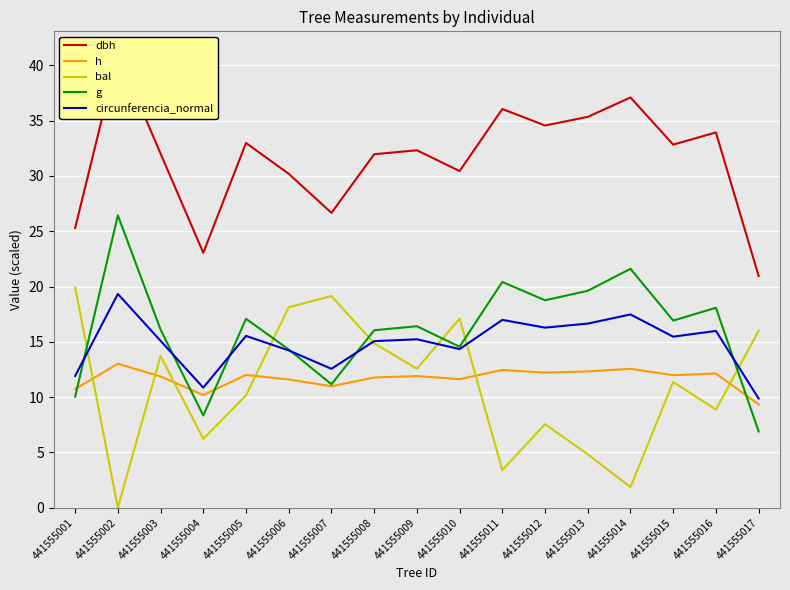

Between 441555009 and 441555010, which series saw the biggest shift?

bal